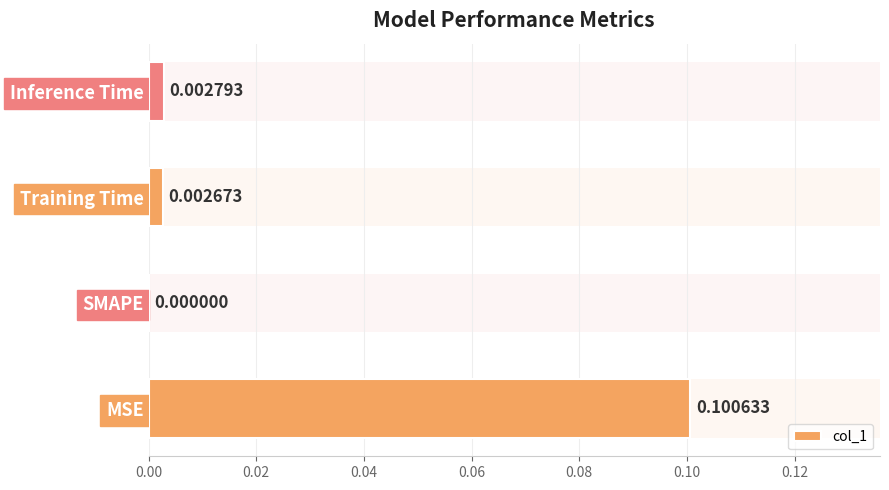

The value at MSE is 0.1. True or false?

False